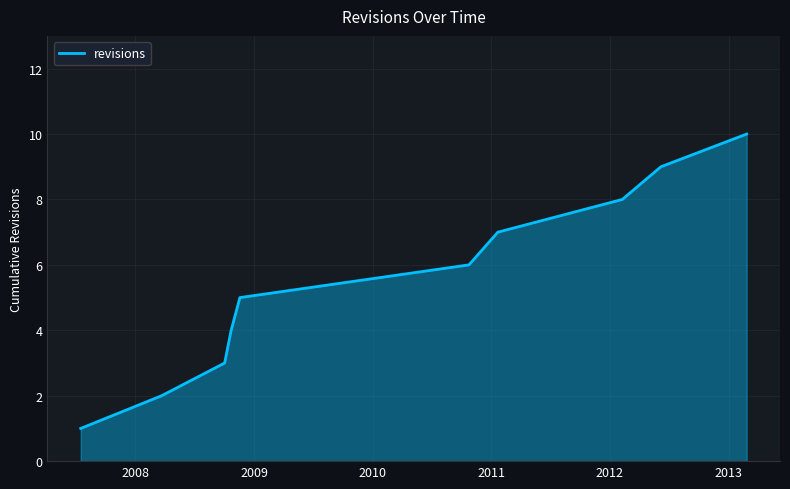

What is the greatest value displayed?

10